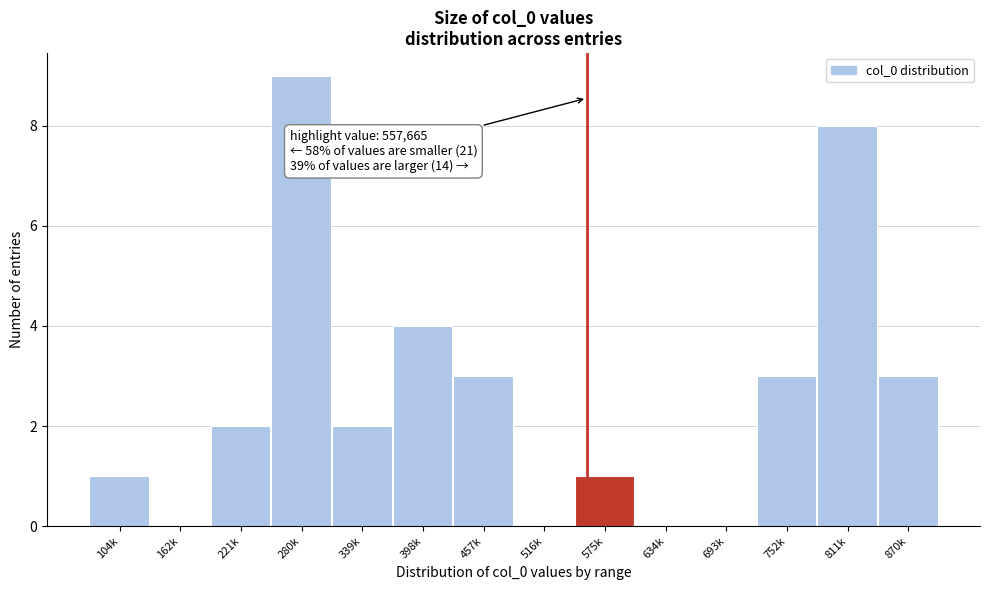

Reading left to right, list all the values displayed in this chart.

104k=1	162k=0	221k=2	280k=9	339k=2	398k=4	457k=3	516k=0	575k=1	634k=0	693k=0	752k=3	811k=8	870k=3